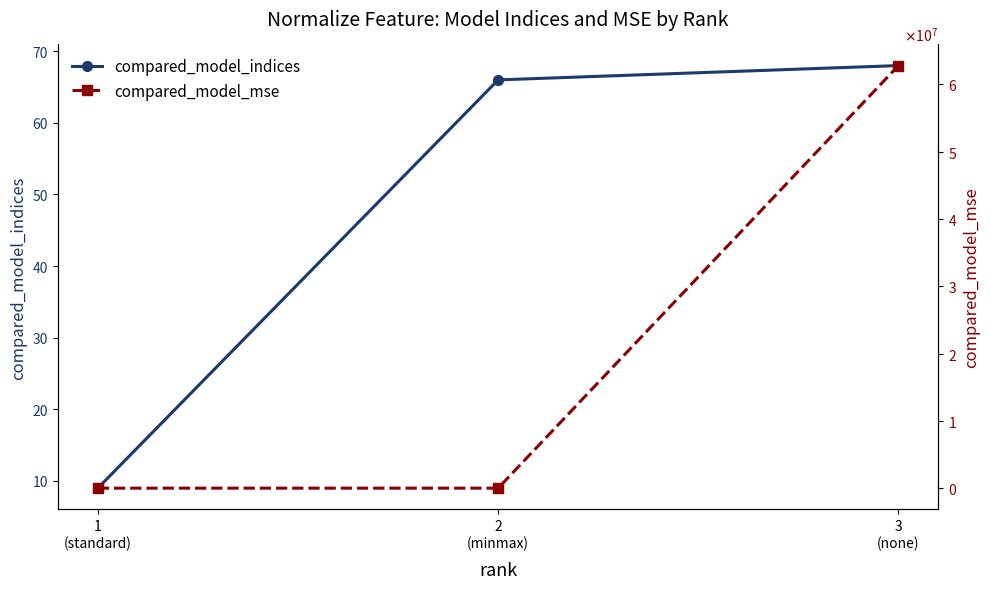

What is the average value of the compared_model_indices series?

48